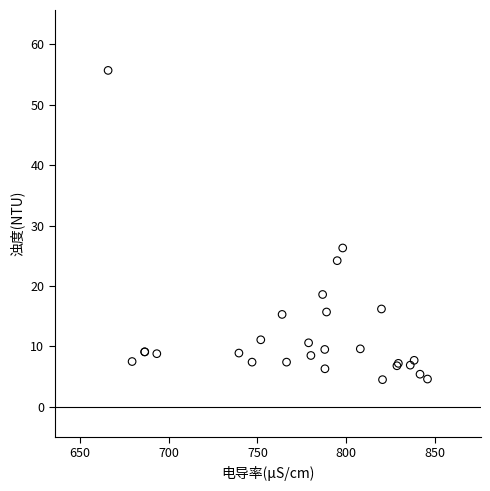

What Y value in the scatter plot is closest to 30?

26.3